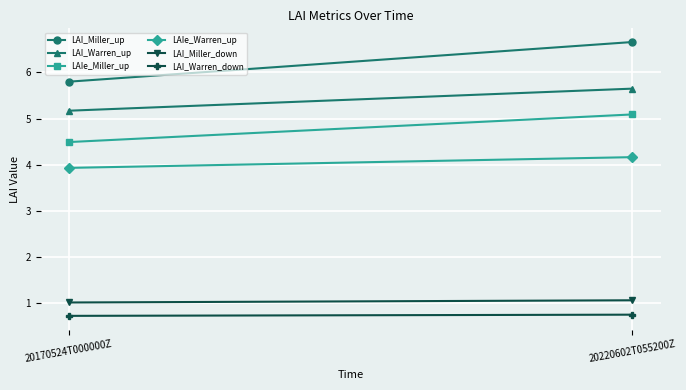

What is the average value of the LAIe_Warren_up series?

4.0